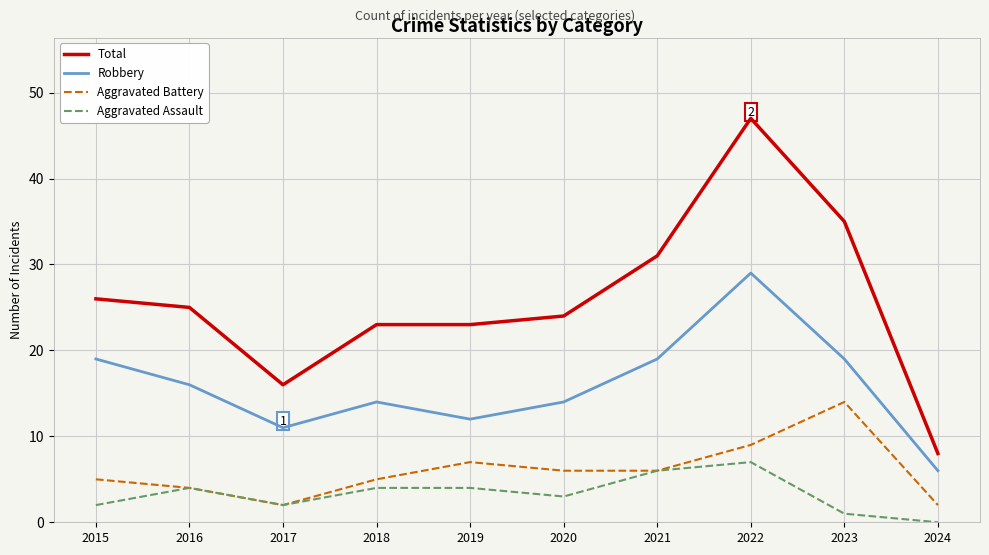

What are all the series names shown in the legend?

Total, Robbery, Aggravated Battery, Aggravated Assault